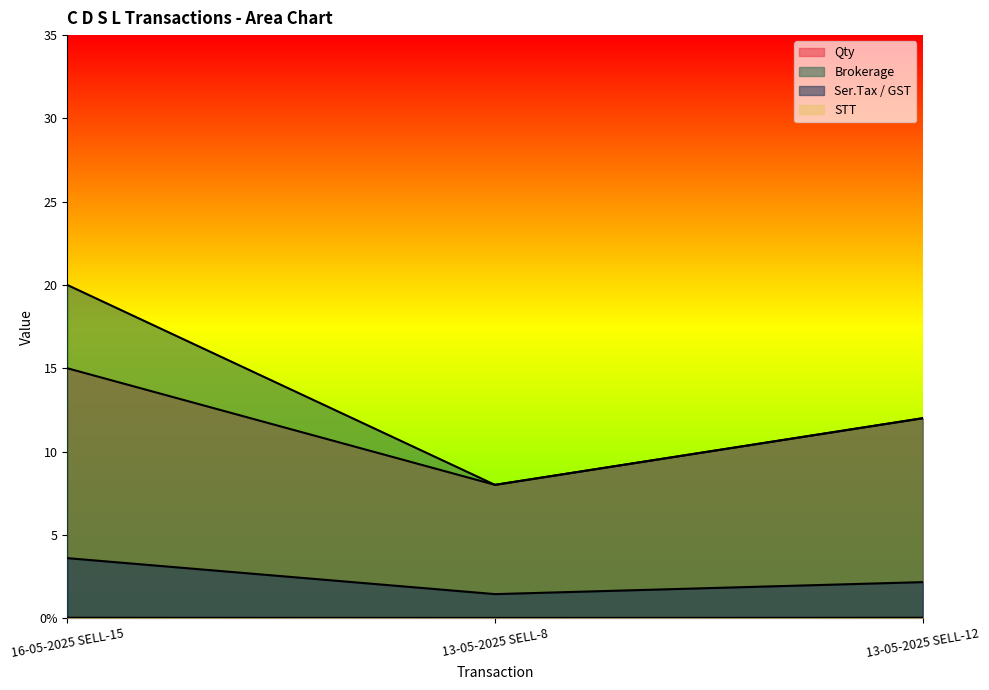

What is the approximate value of Qty at 16-05-2025 SELL-15?

15.0